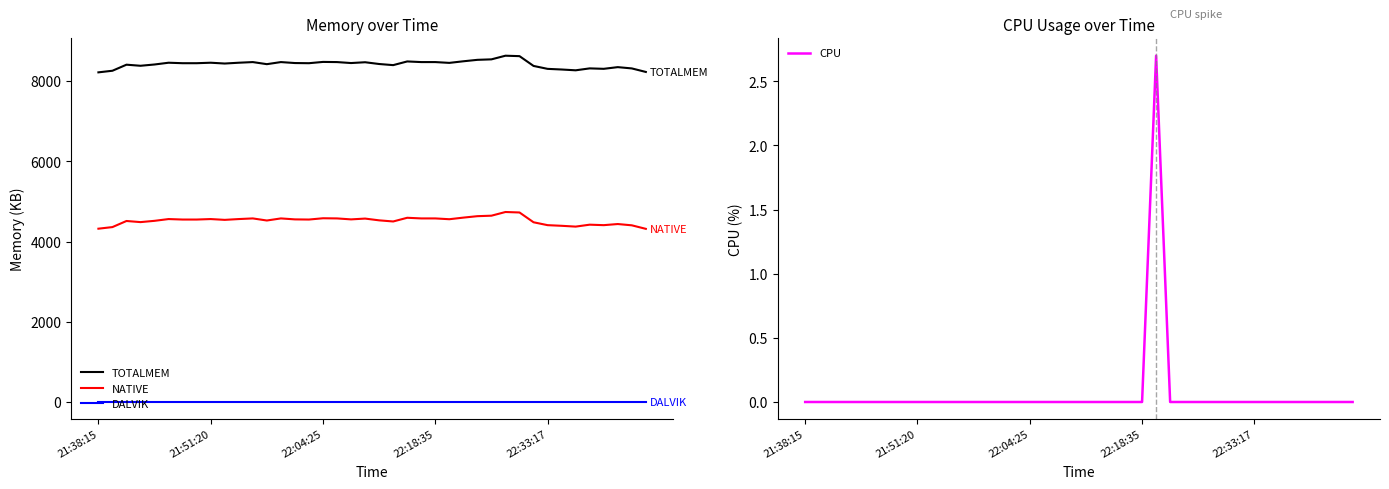

At which label does TOTALMEM reach its peak?

29